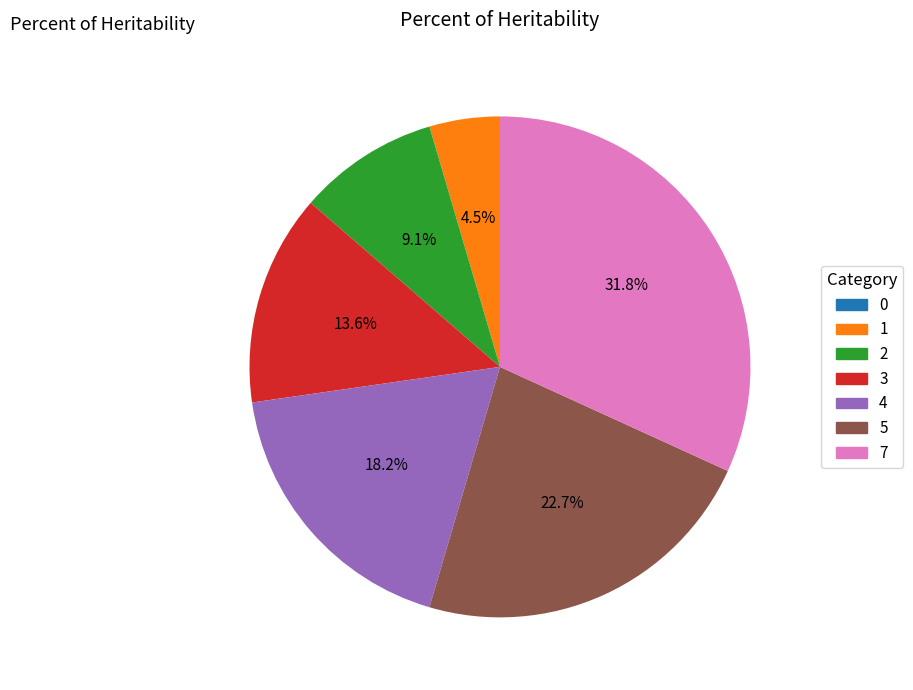

To the nearest percent, what is the combined percentage of 5 and 4?

41%